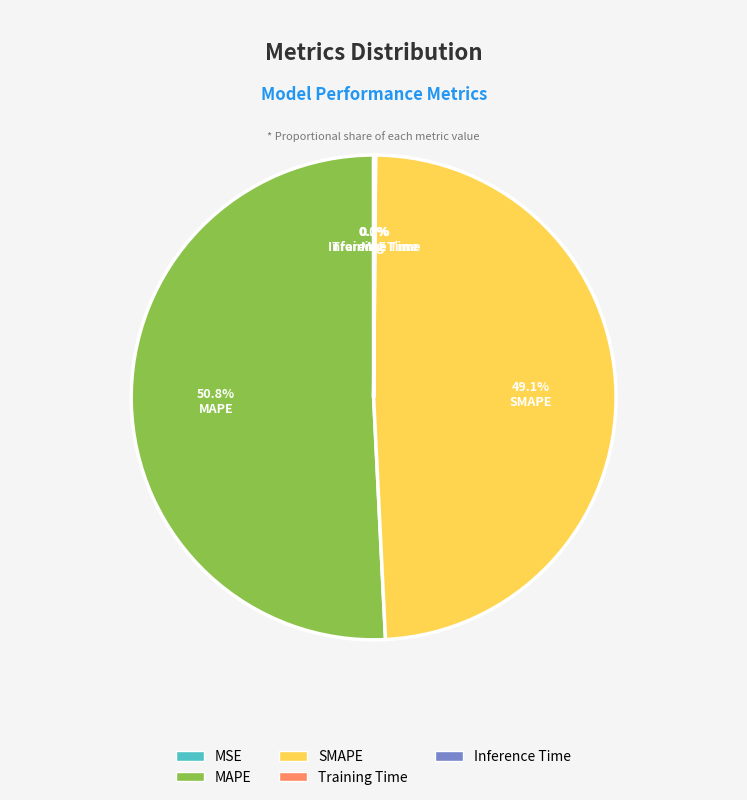

What is the largest slice in the pie chart?

MAPE